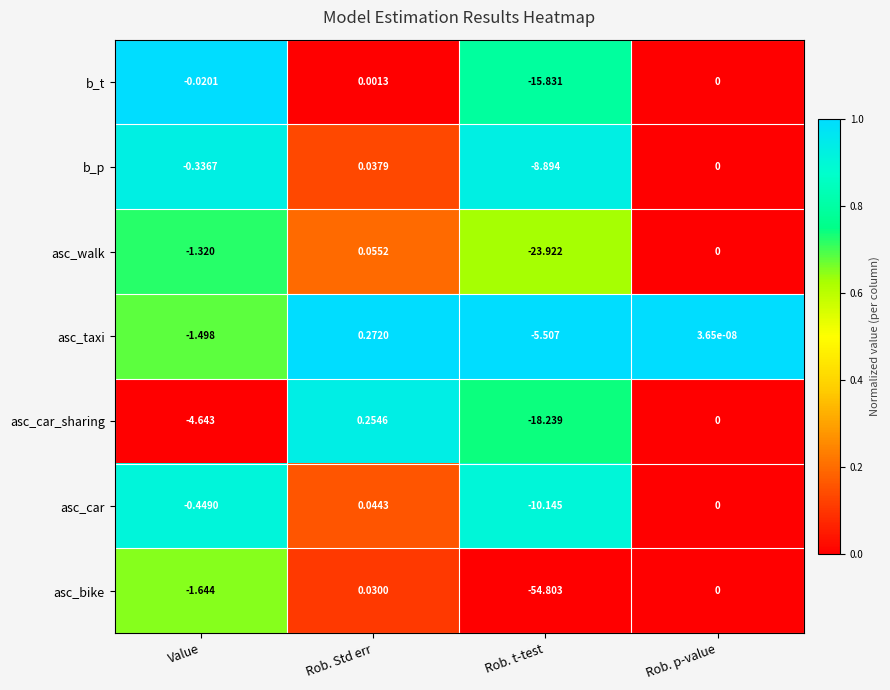

At which label is b_p closest to -4?

Value